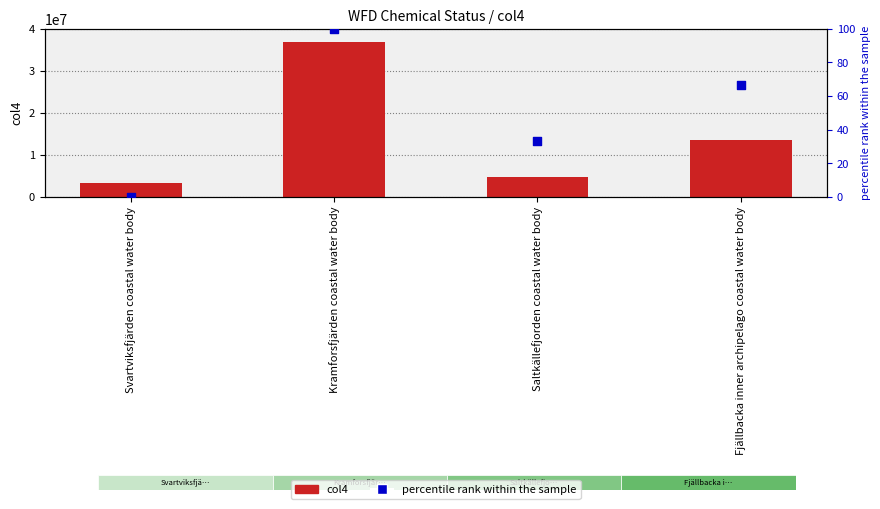

At which category is the sum across all series the highest?

Kramforsfjärden coastal water body